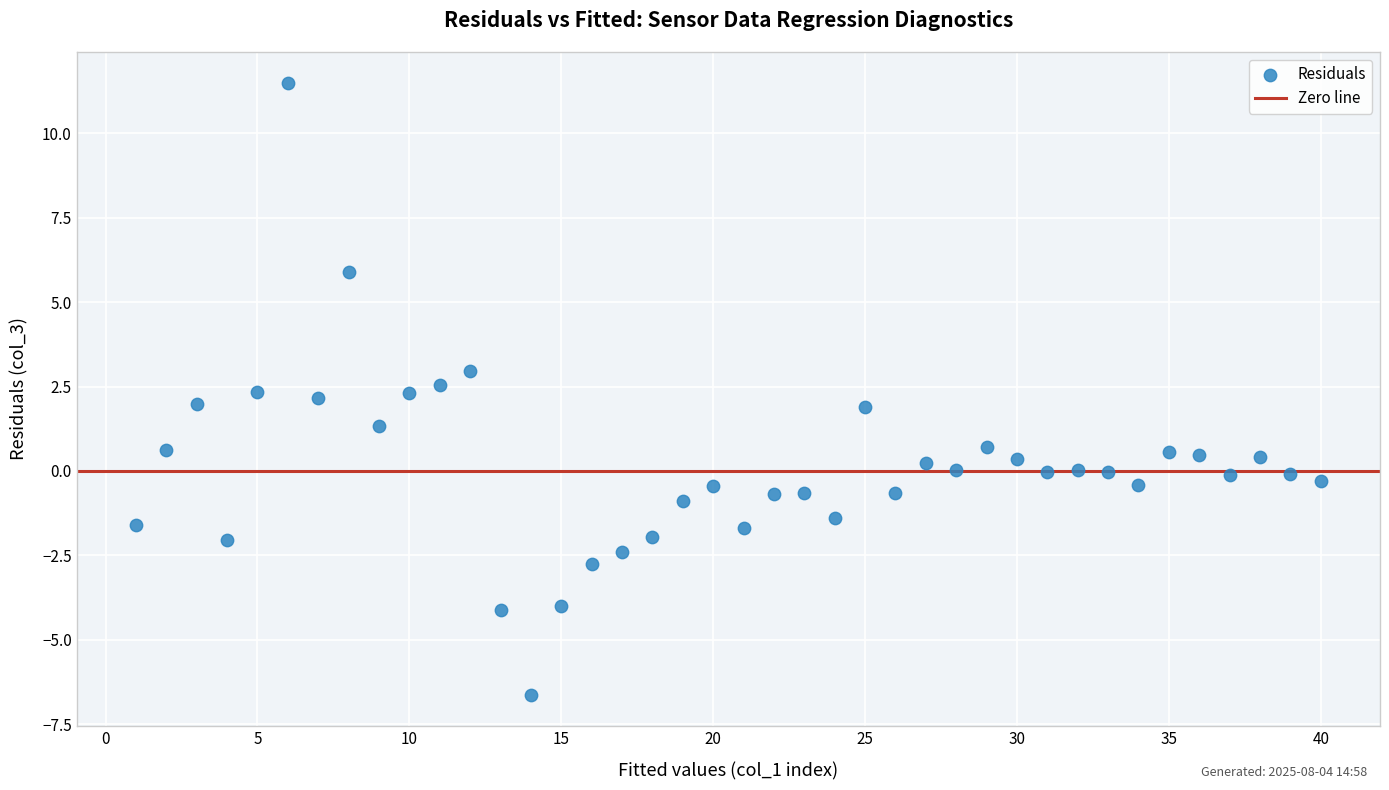

What is the range of Y values (max minus min)?

18.1